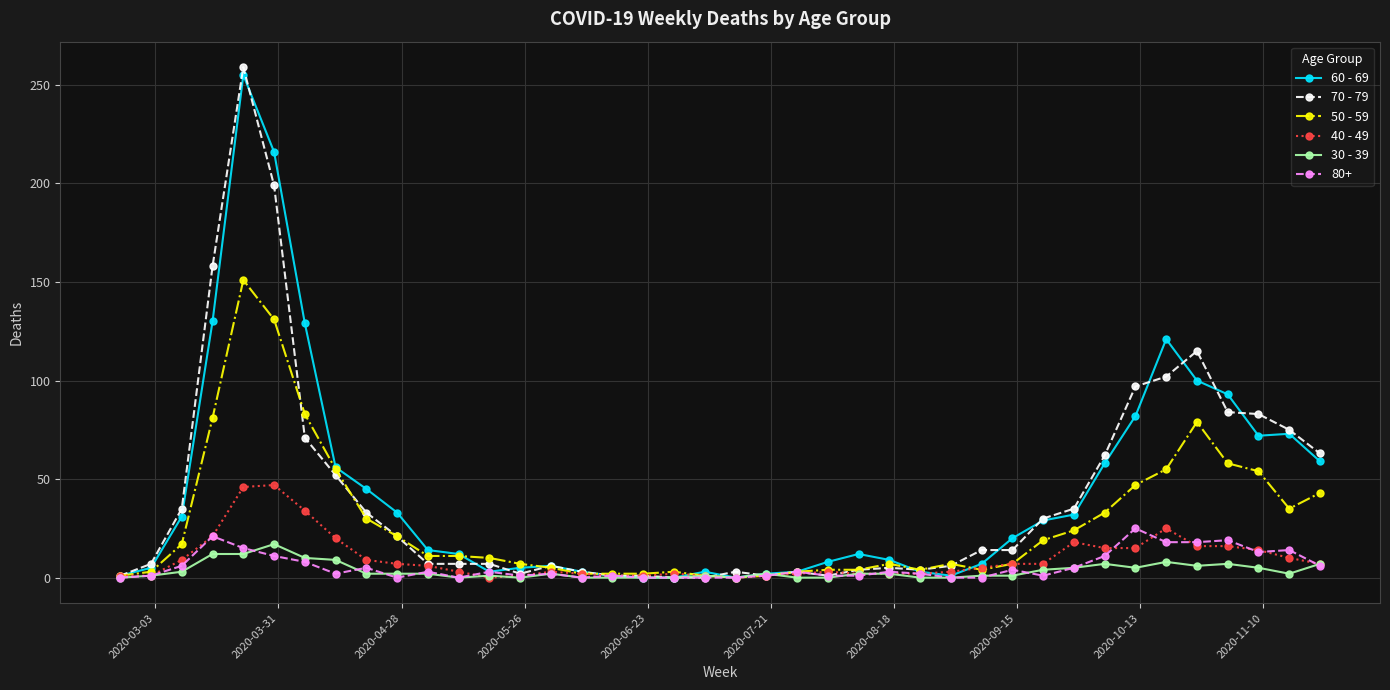

What is the sum of all 30 - 39 values?

138